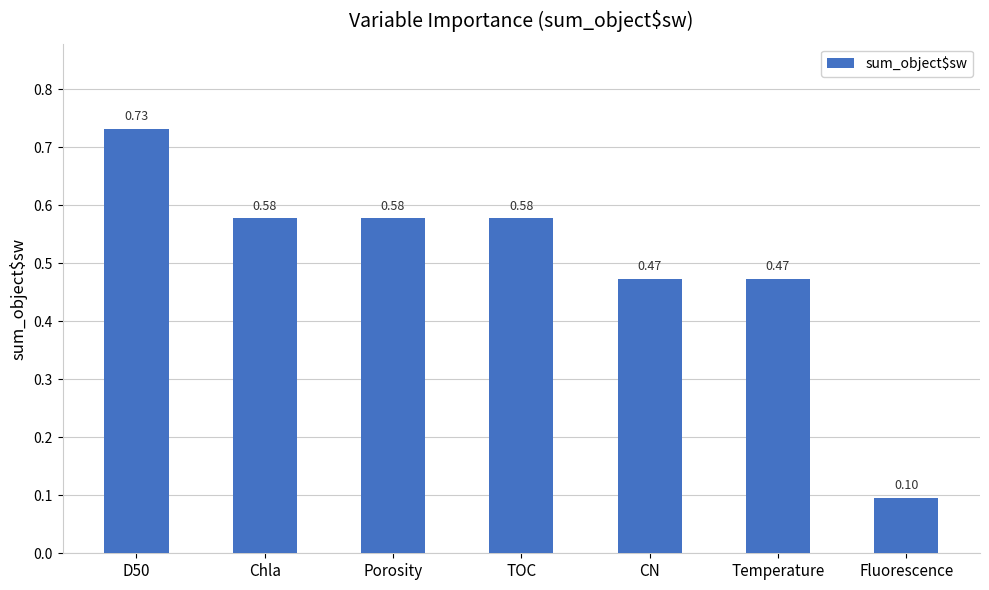

Where is the data nearest to the value 0?

Fluorescence